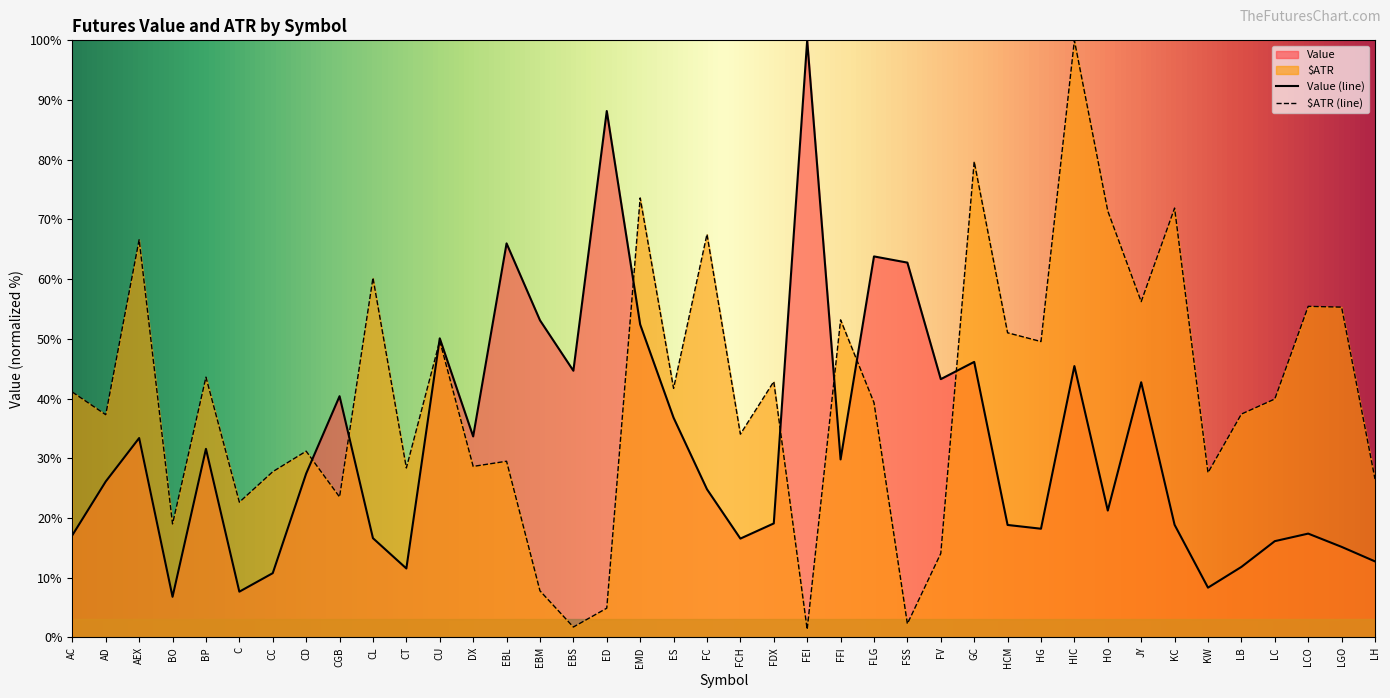

How many intersections are there between $ATR and Value?

8